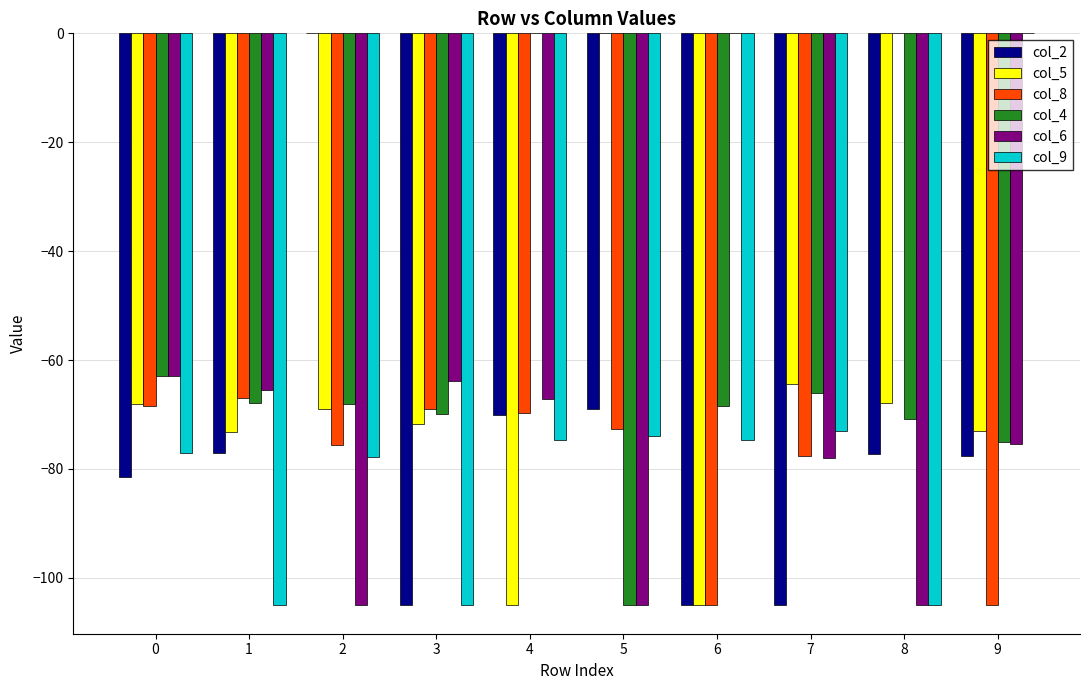

The col_2 series shows -47.4 at 9. True or false?

False